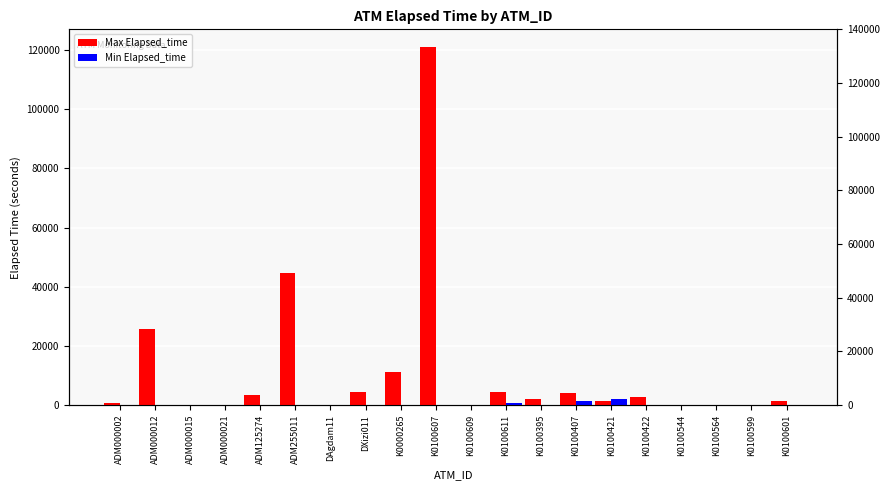

At which label does Max Elapsed_time reach its peak?

K0100607